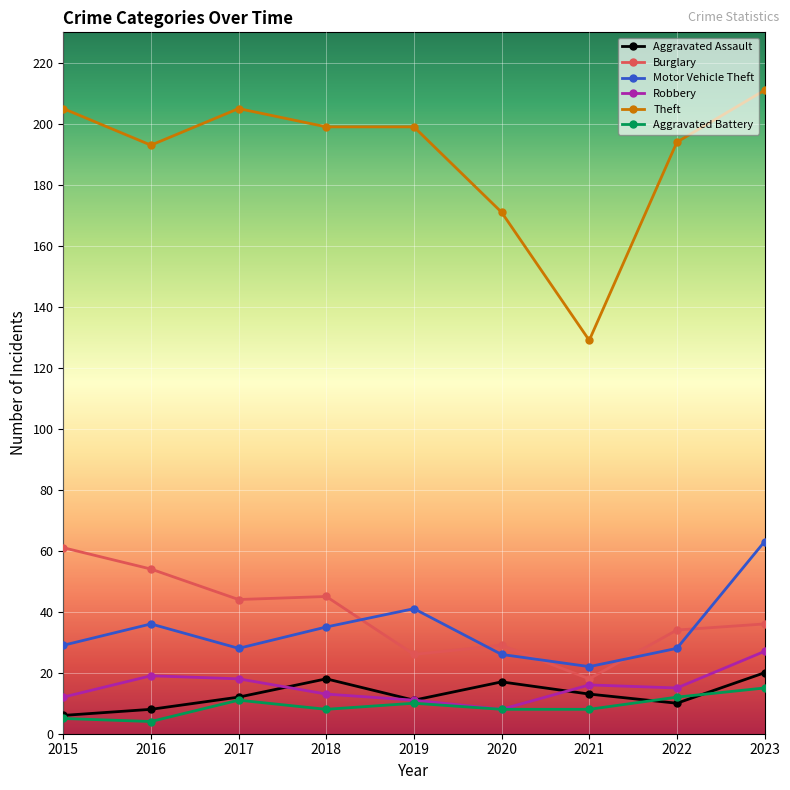

List the series in order of their peak value, lowest first.

Aggravated Battery, Aggravated Assault, Robbery, Burglary, Motor Vehicle Theft, Theft